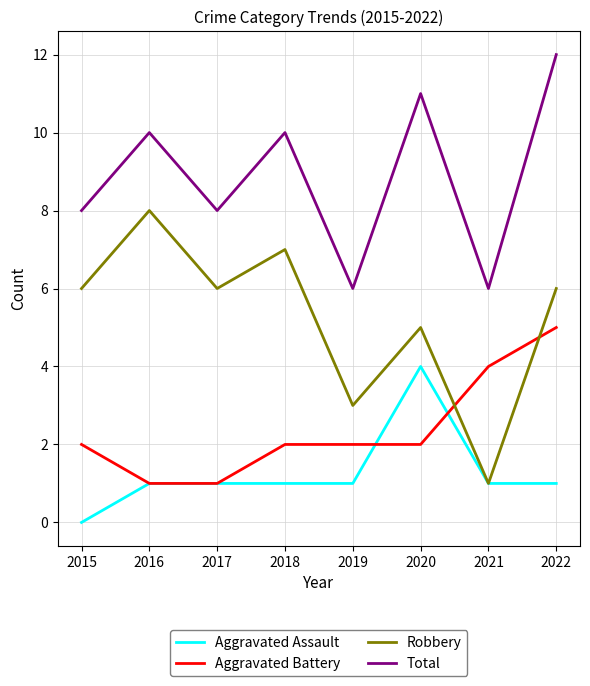

What is the greatest value displayed?

12